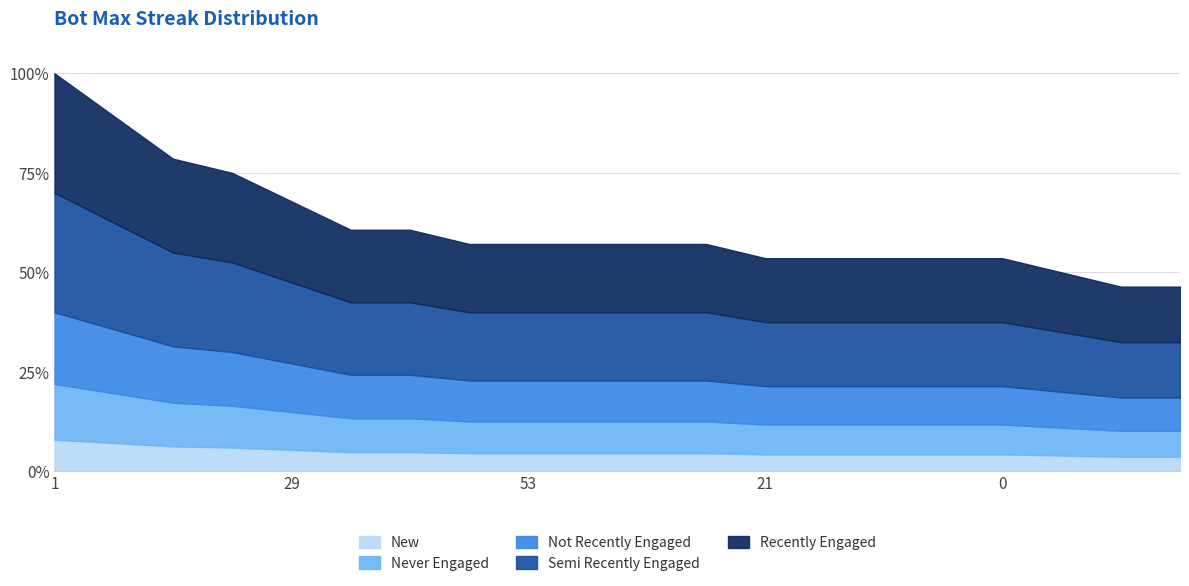

Rank the categories by value from highest to lowest.

1, 24, 68, 42, 29, 32, 12, 67, 53, 26, 17, 9, 21, 14, 11, 2, 0, 44, 69, 52